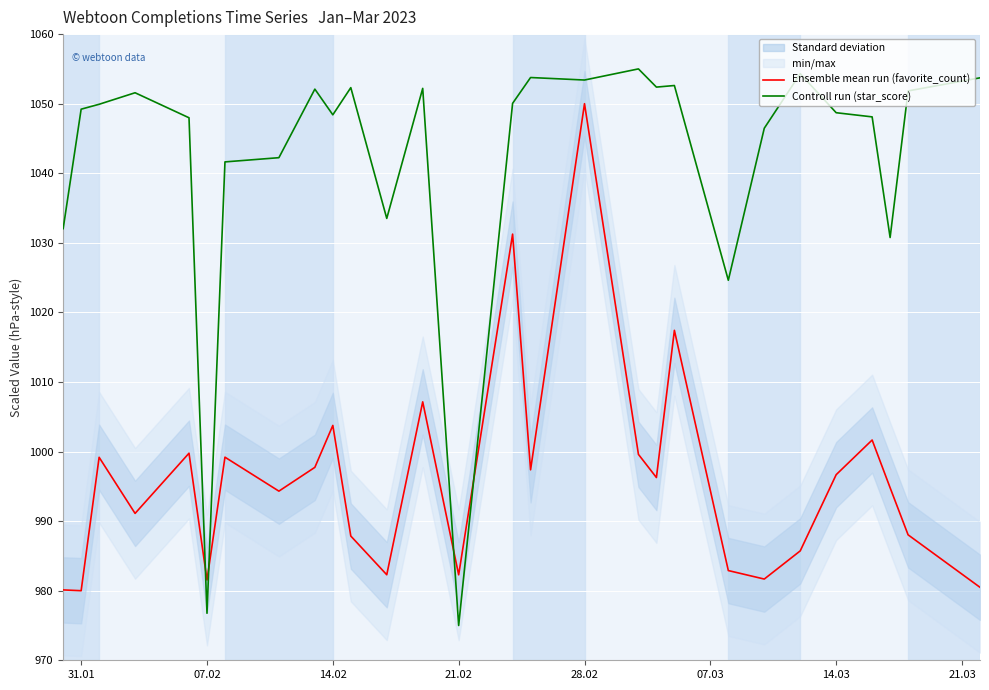

At how many categories does at least one series exceed 1017?

26